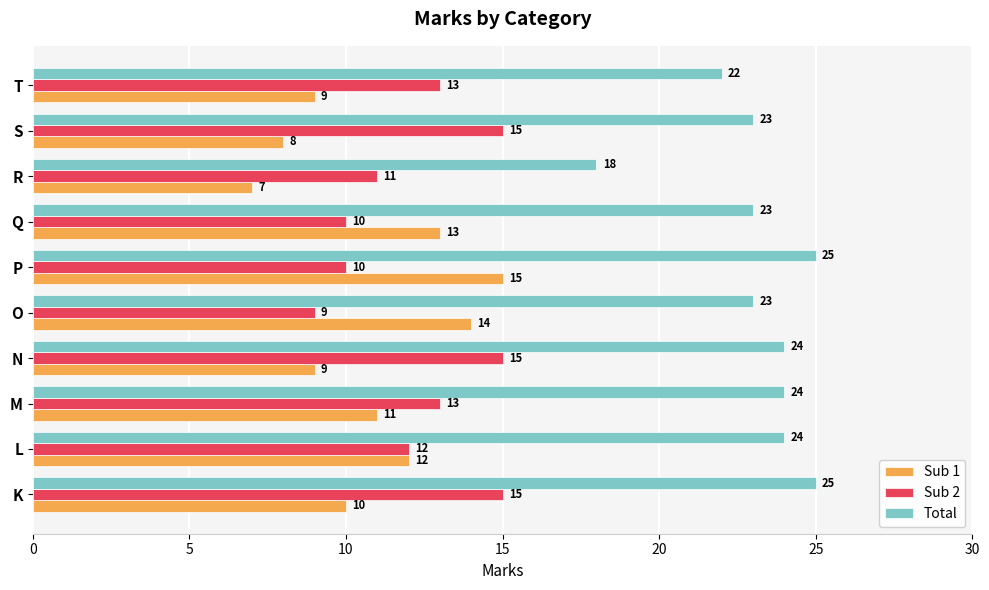

What is the difference between the maximum and minimum values in the Sub 1 series?

8